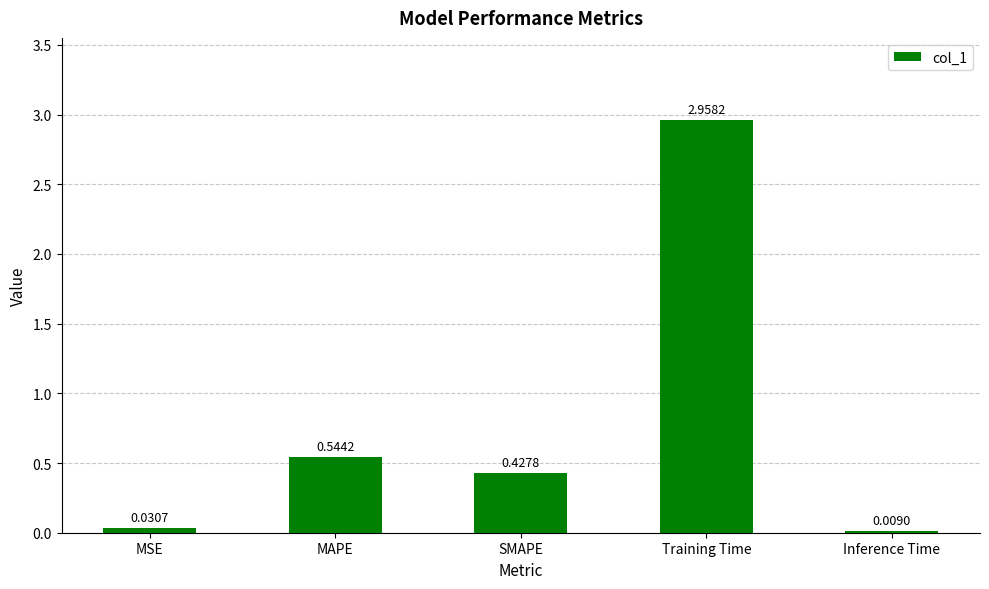

What is the average value?

0.8